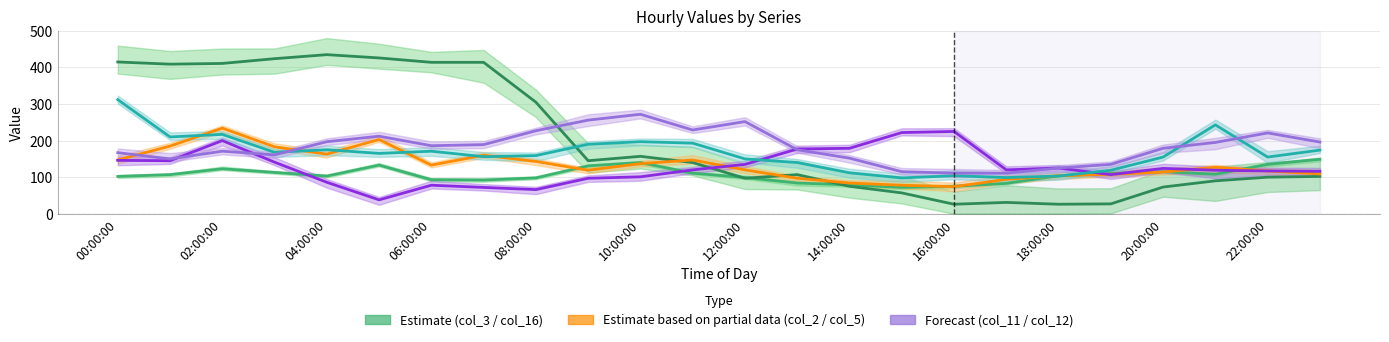

Is this an area chart (filled region under the line)?

No